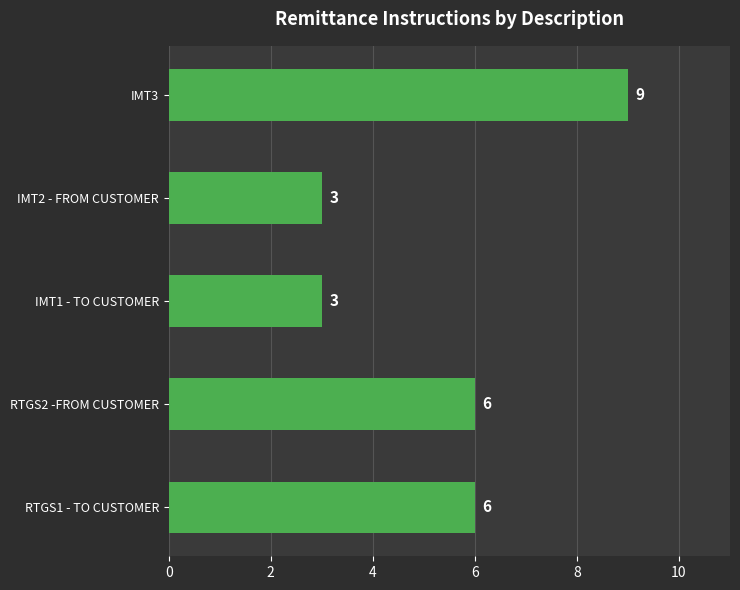

What is the difference between the values at RTGS2 -FROM CUSTOMER and IMT2 - FROM CUSTOMER?

3